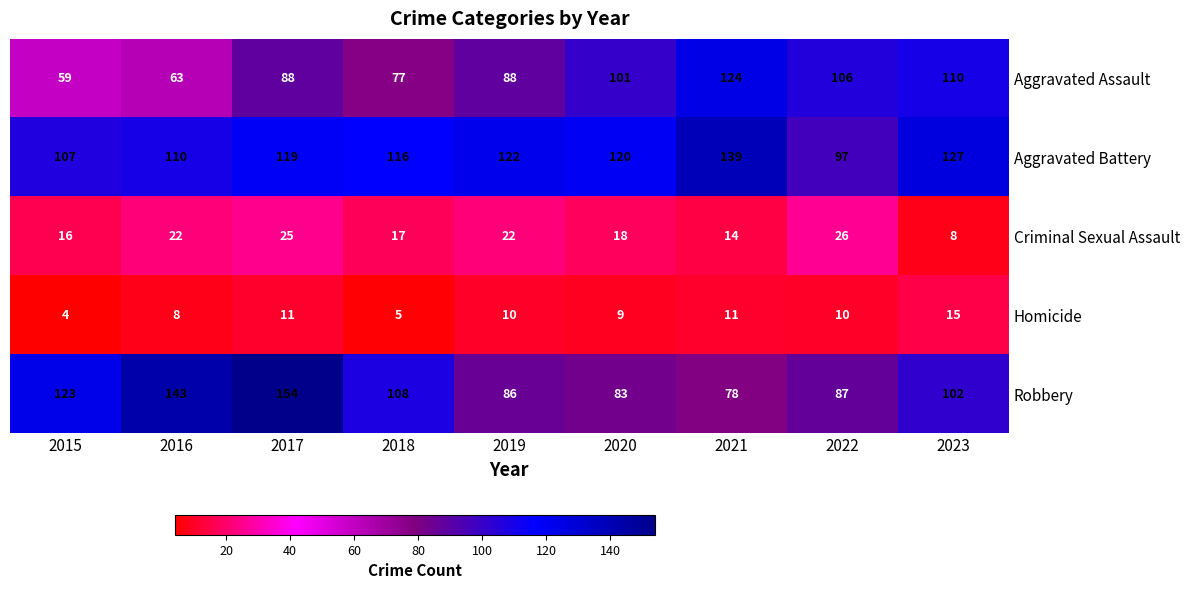

What is the spread (max minus min) of values at 2017?

143